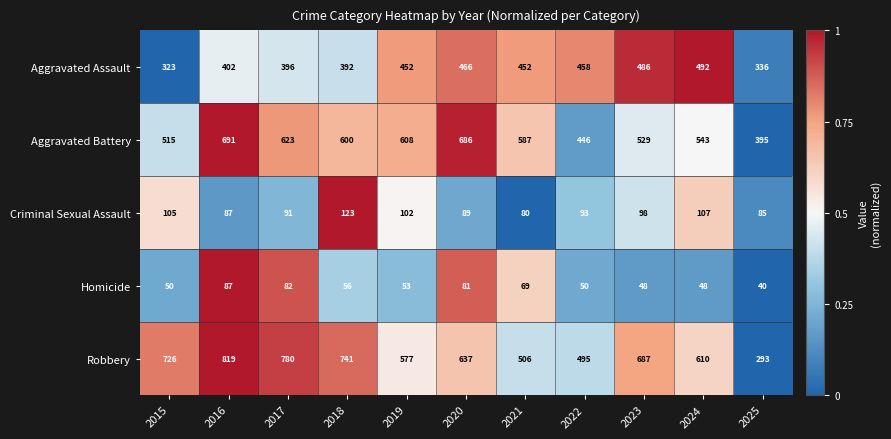

The Robbery series shows 506 at 2021. True or false?

True